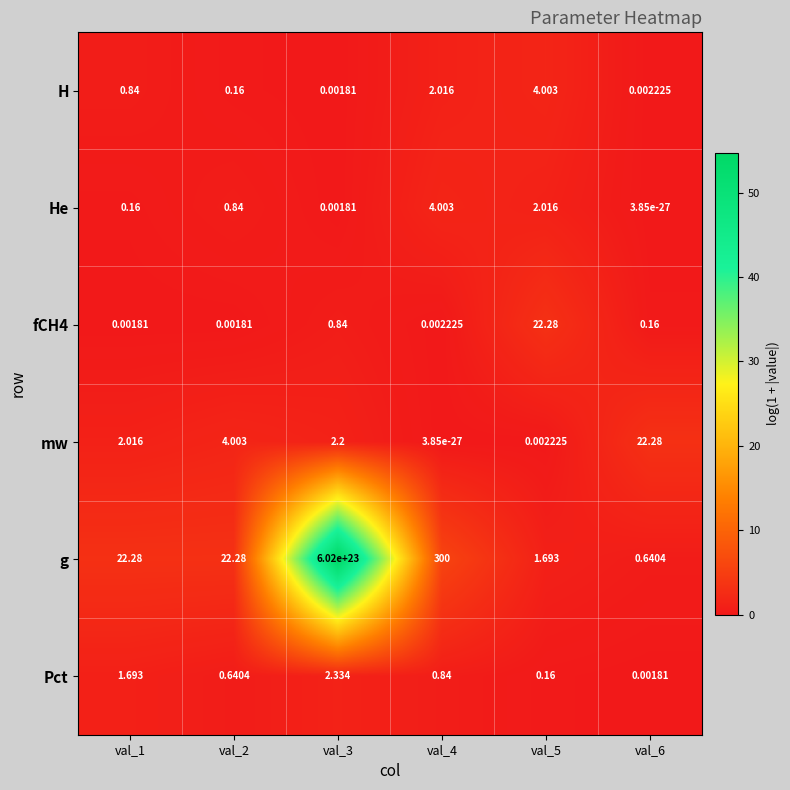

Between val_3 and val_4, which series saw the biggest shift?

g